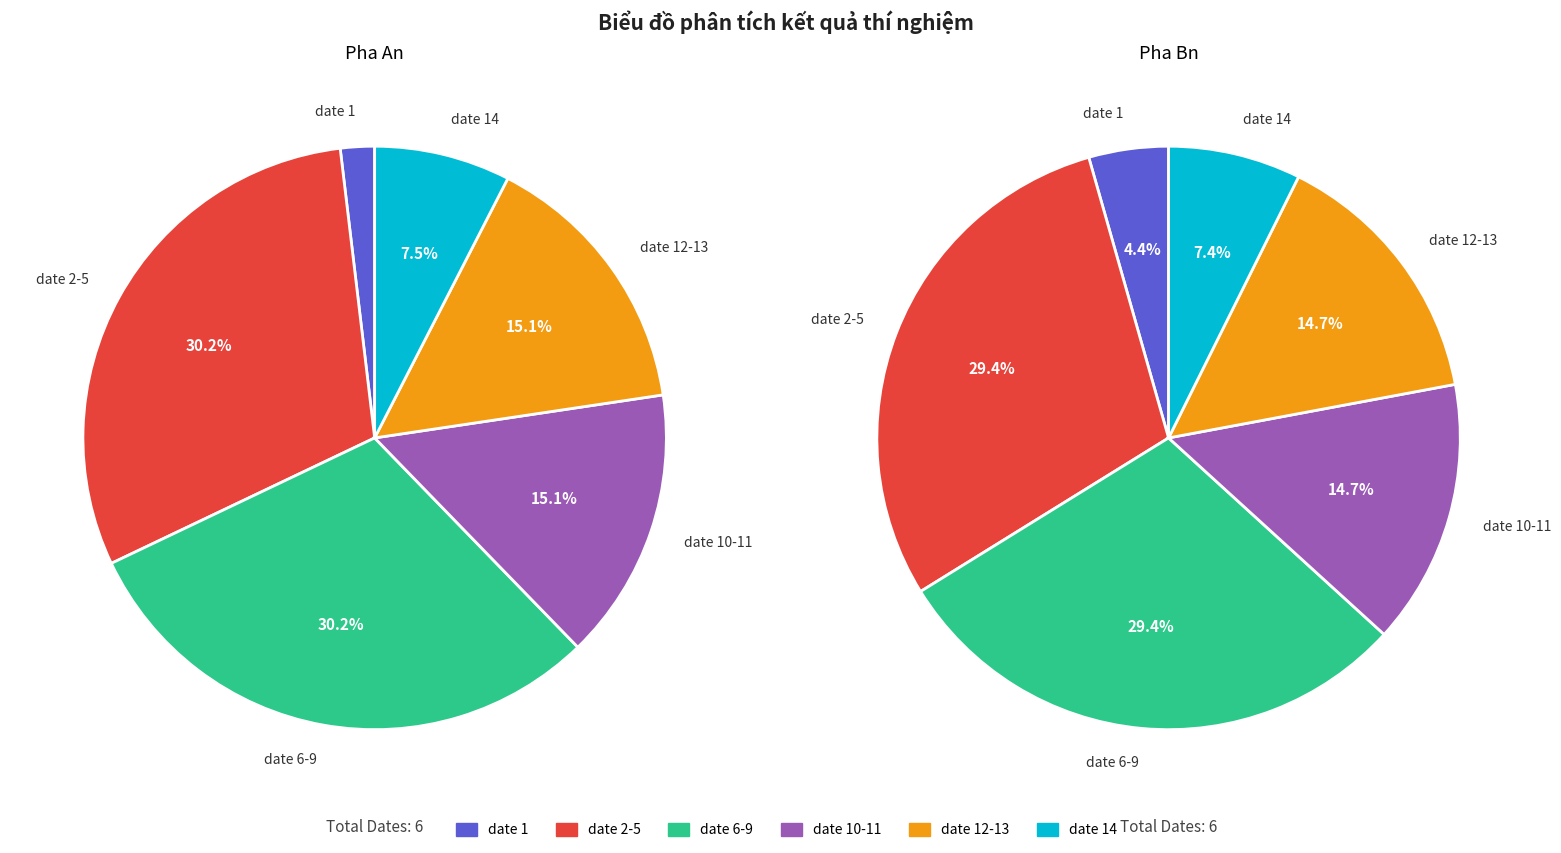

Which category has the biggest portion of the pie?

date 2